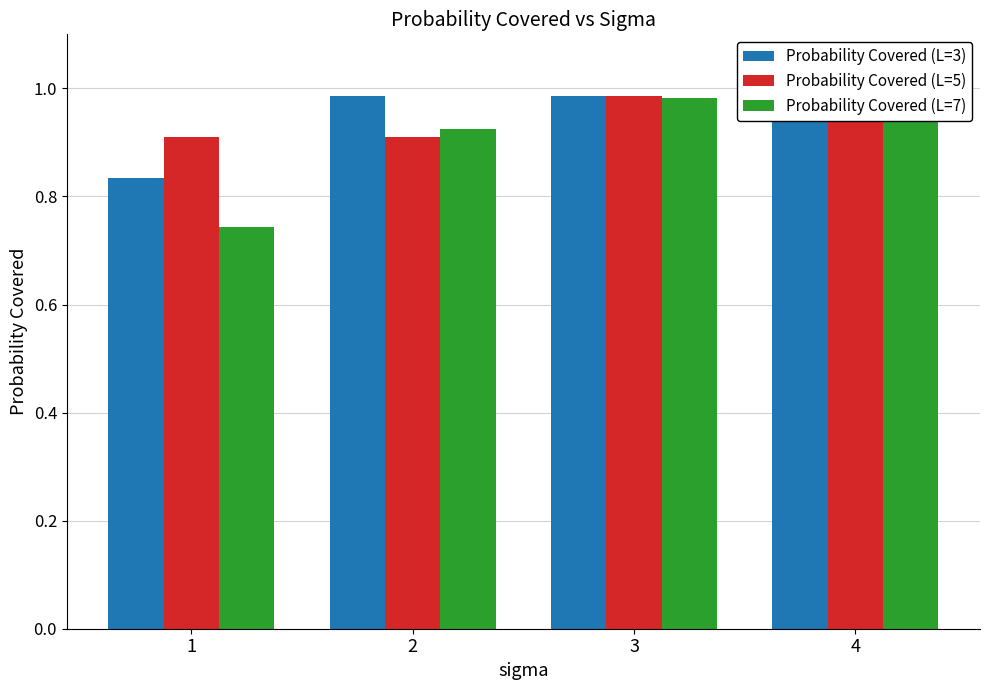

True or false: Probability Covered (L=3) has a value of 0.3 at 4.

False